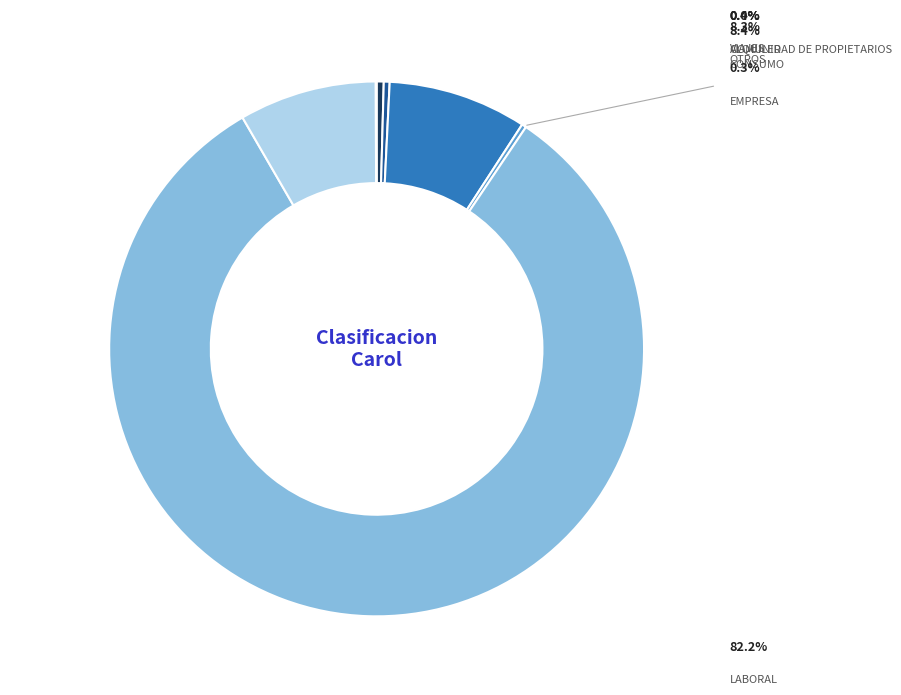

Is it true that CONSUMO is 8% of the pie?

True